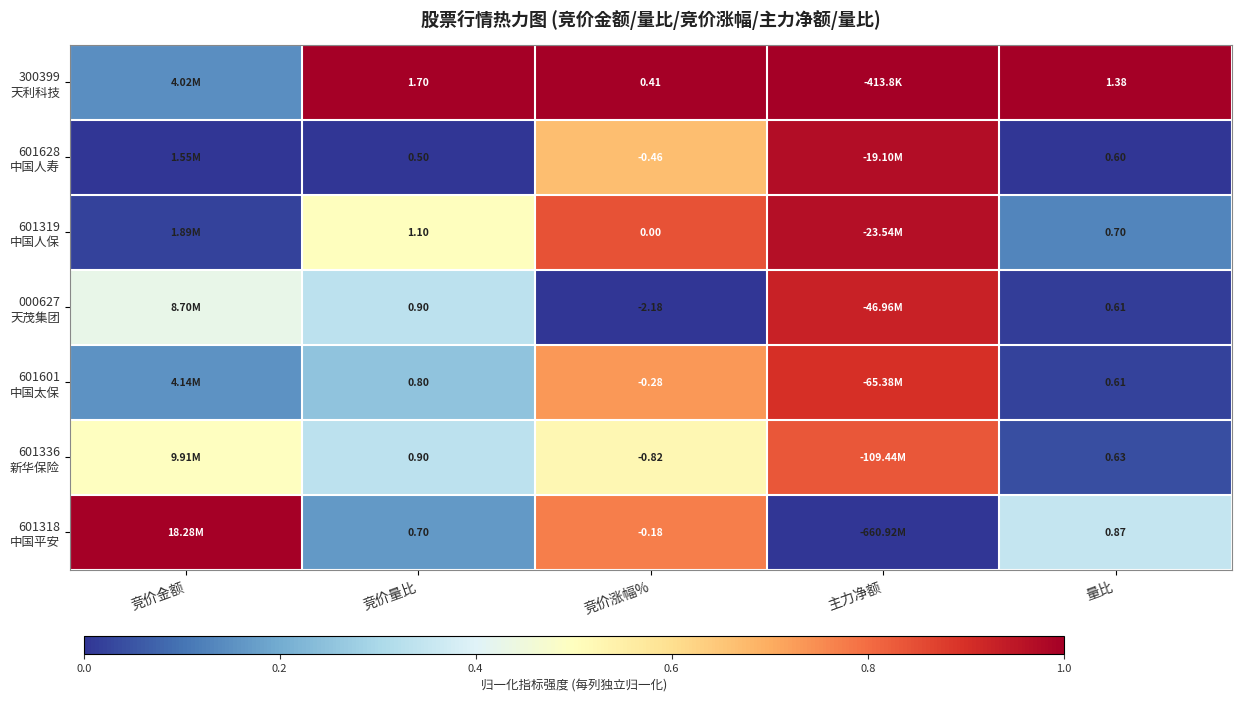

Is it true that 000627 天茂集团 equals 0.3 at 主力净额?

False